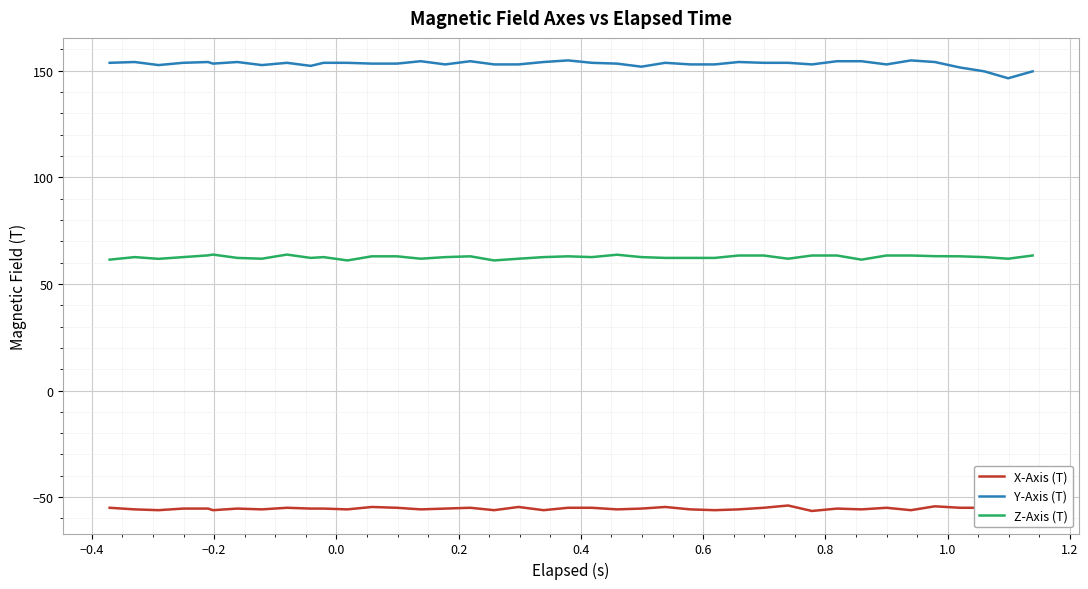

True or false: Z-Axis (T) and Y-Axis (T) intersect in this chart.

False